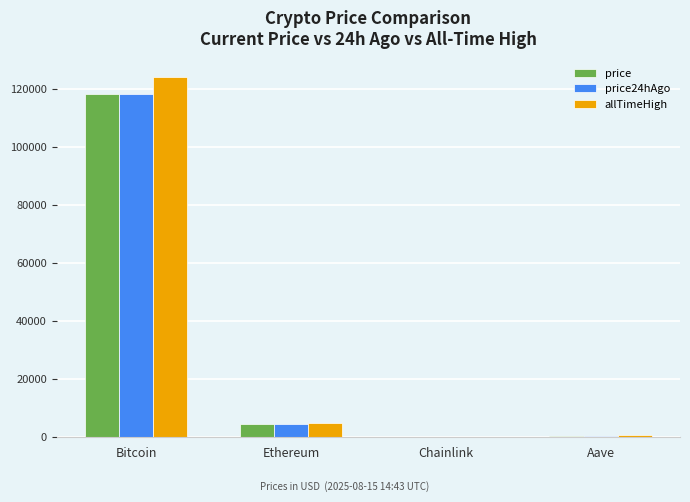

At which category is the sum across all series the highest?

Bitcoin